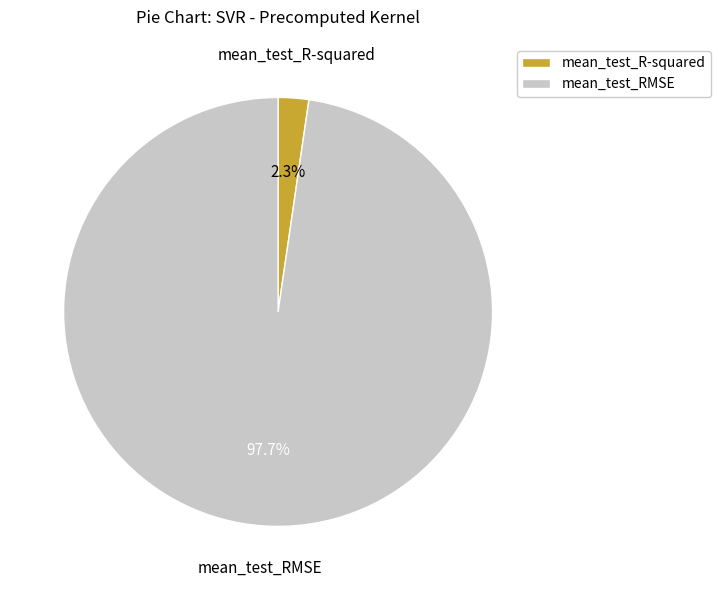

Does any single category account for the majority?

Yes